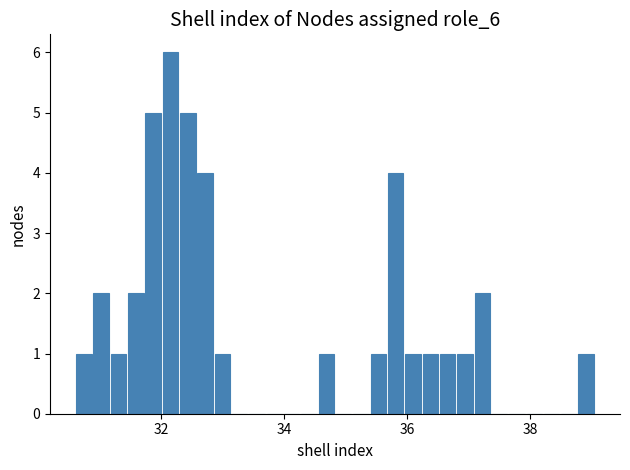

Read against the x-axis, roughly where is the centre of the tallest bar?

32.2